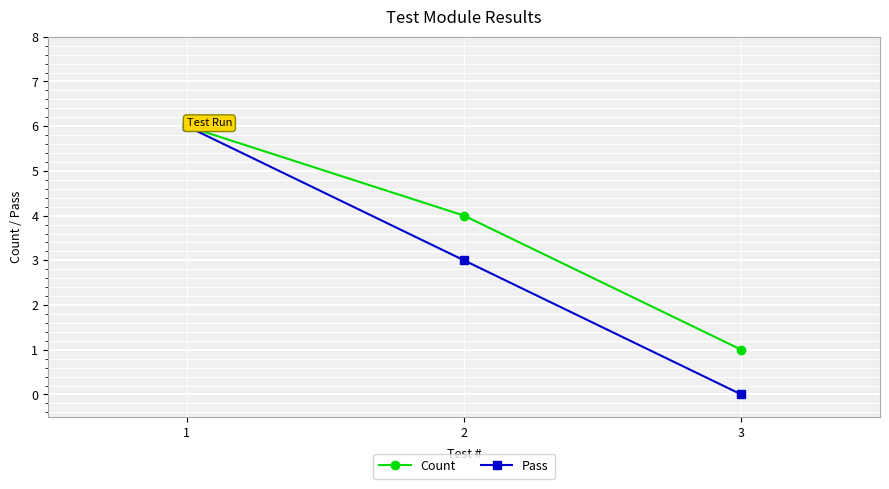

Rank the series by their average value, from highest to lowest.

Count, Pass